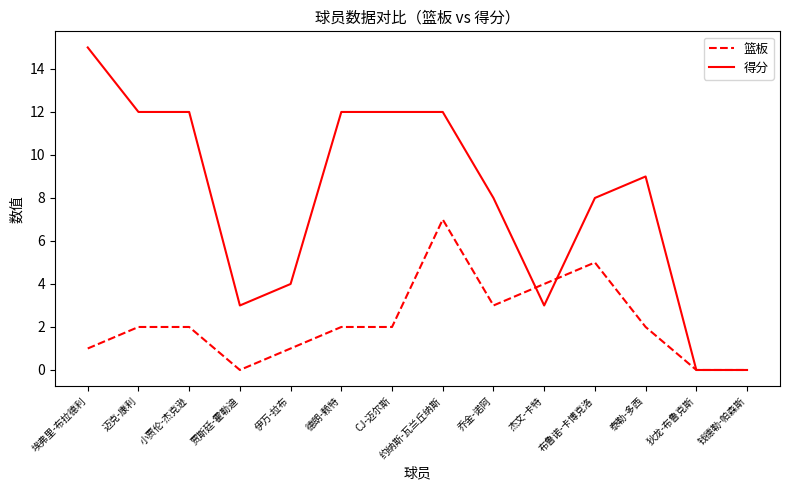

What is the average value of the 得分 series?

8